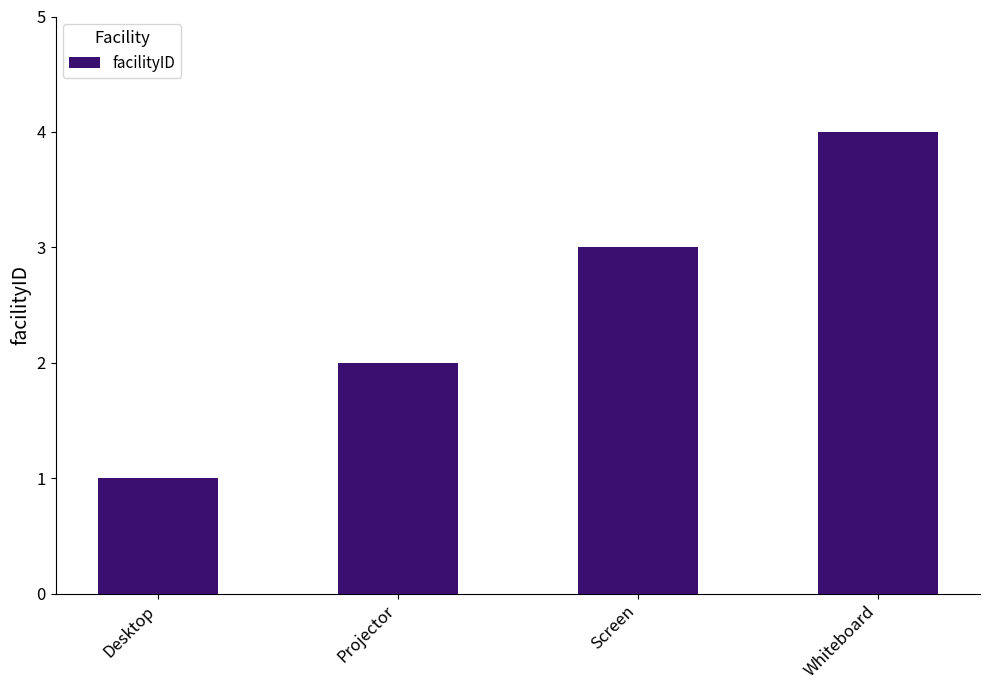

Reading left to right, extract all data points from this chart.

Desktop=1	Projector=2	Screen=3	Whiteboard=4